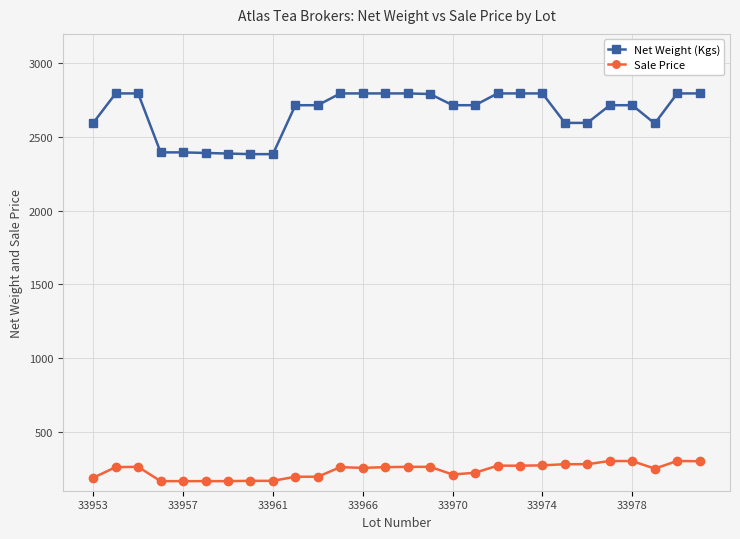

Rank the series by their maximum value, from highest to lowest.

Net Weight (Kgs), Sale Price